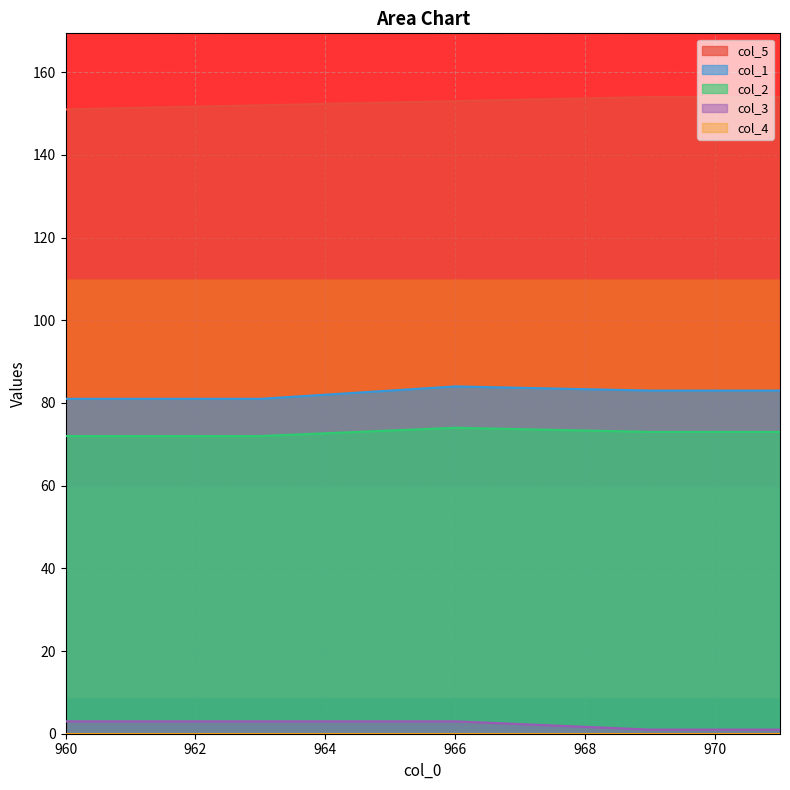

What is the label of the 2nd point from the right?

970.0